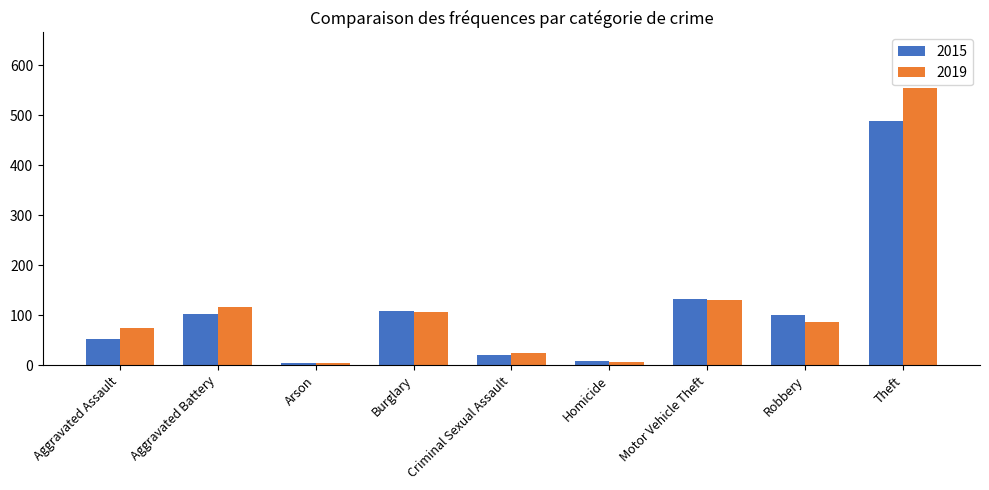

True or false: 2019 has a value of 229 at Motor Vehicle Theft.

False